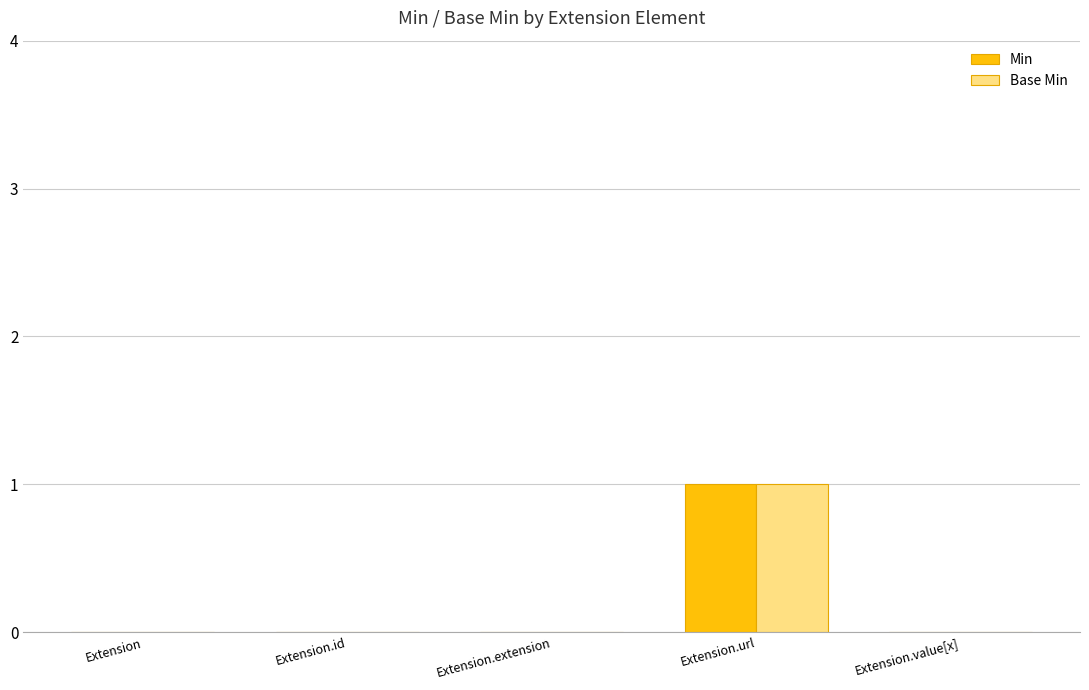

Which category has the highest value in the Base Min series?

Extension.url